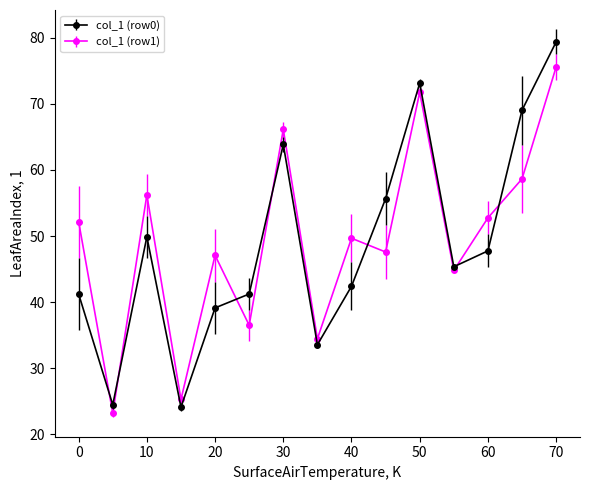

In col_1 (row0), how many points are higher than both neighbors (excluding endpoints)?

3